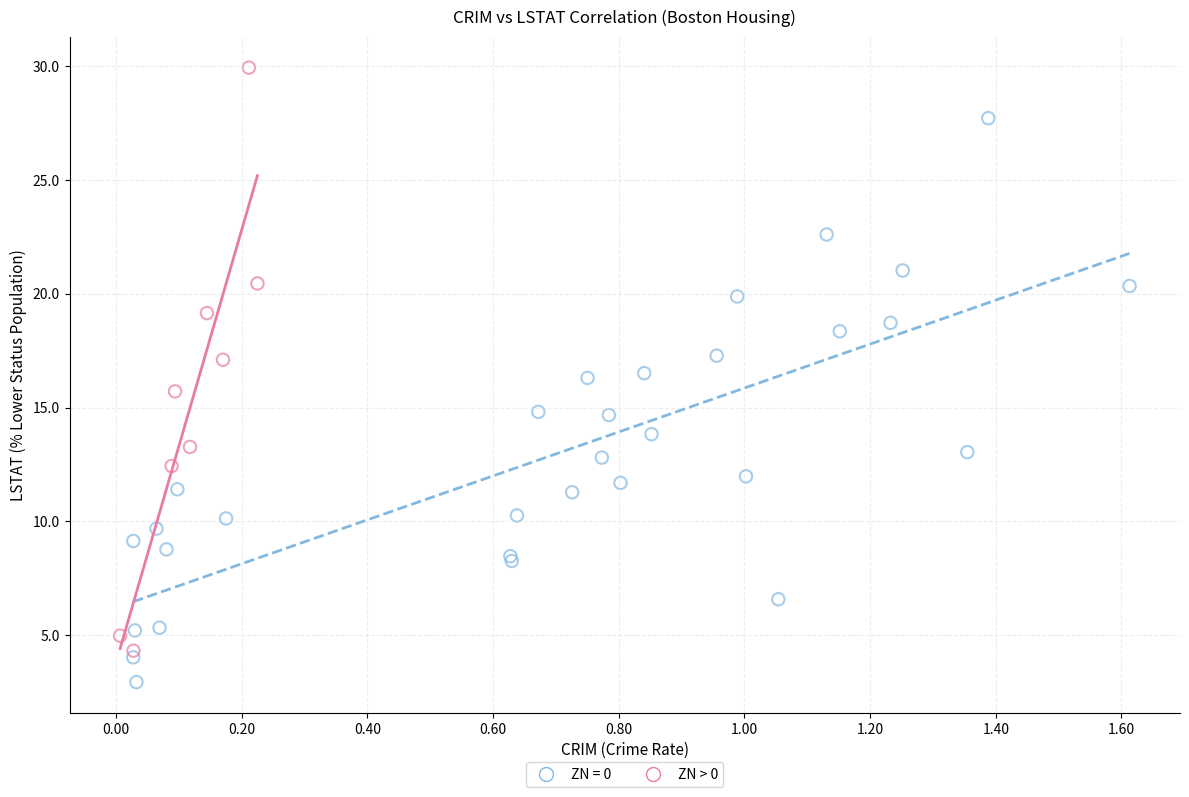

Which series contains the lowest Y value?

ZN = 0